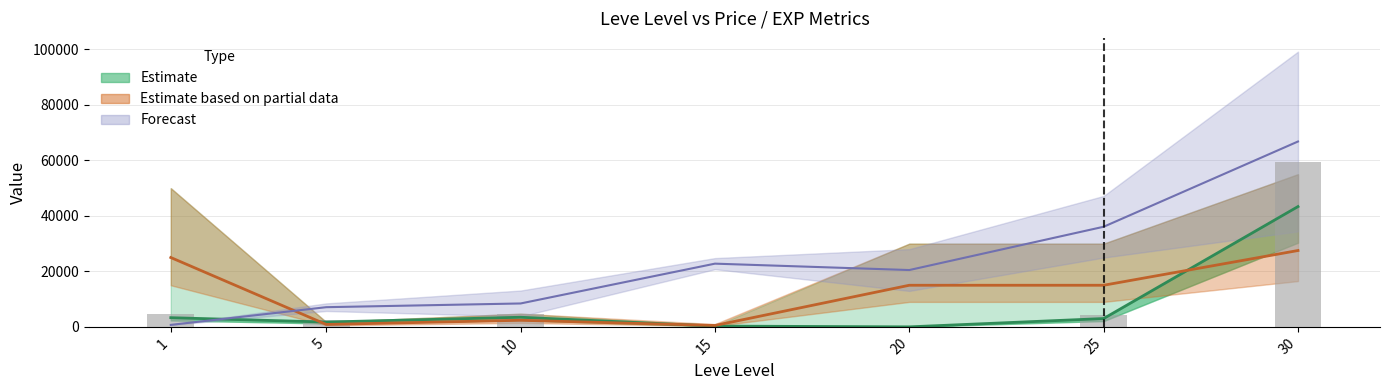

Reading right to left, what are all the values shown in this chart?

currentAveragePrice: 30=43365.5	25=3000.0	20=0.0	15=283.3	10=3466.7	5=1732.8	1=3307.0
currentAveragePriceHQ: 30=27524.4	25=15000.0	20=15000.0	15=500.0	10=2375.0	5=866.4	1=25000.0
Leve EXP upper: 30=66825.0	25=36090.0	20=20485.0	15=22790.0	10=8435.0	5=7095.0	1=715.0